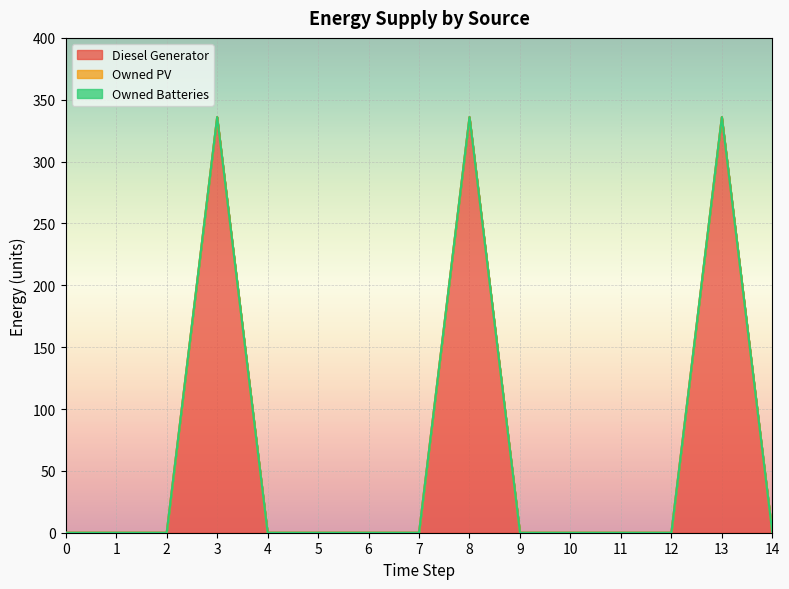

Reading left to right, what are all the values shown in this chart?

Diesel Generator: 0=0	1=0	2=0	3=336	4=0	5=0	6=0	7=0	8=336	9=0	10=0	11=0	12=0	13=336	14=0
Owned PV: 0=0	1=0	2=0	3=0	4=0	5=0	6=0	7=0	8=0	9=0	10=0	11=0	12=0	13=0	14=0
Owned Batteries: 0=0	1=0	2=0	3=0	4=0	5=0	6=0	7=0	8=0	9=0	10=0	11=0	12=0	13=0	14=0